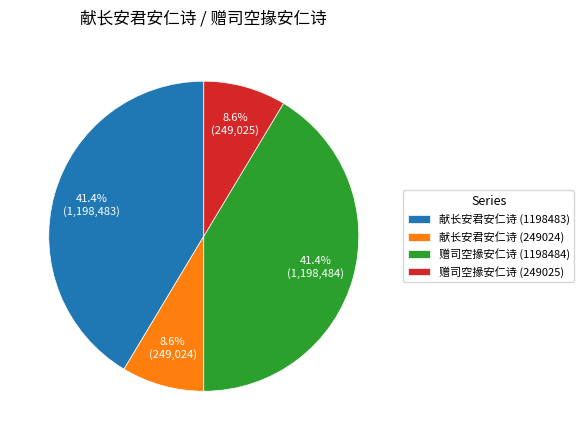

True or false: 赠司空掾安仁诗 (249025) accounts for 23% of the total.

False